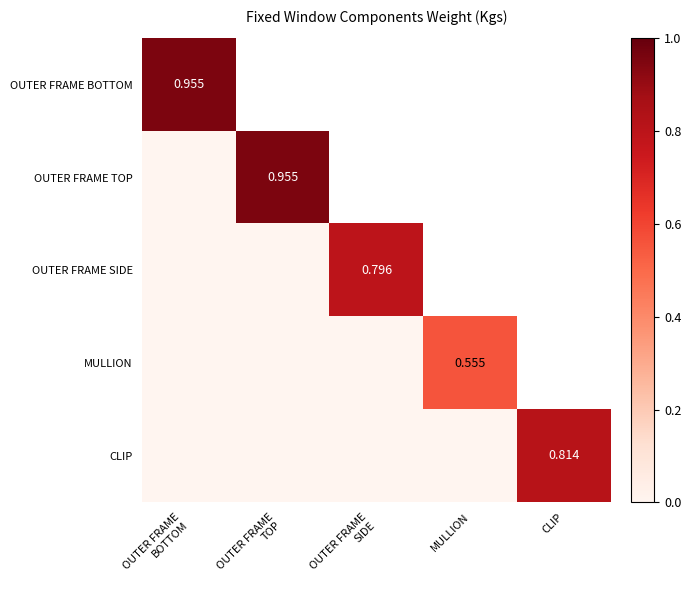

List the labels in order of OUTER FRAME TOP value, smallest first.

OUTER FRAME BOTTOM, OUTER FRAME TOP, OUTER FRAME SIDE, MULLION, CLIP